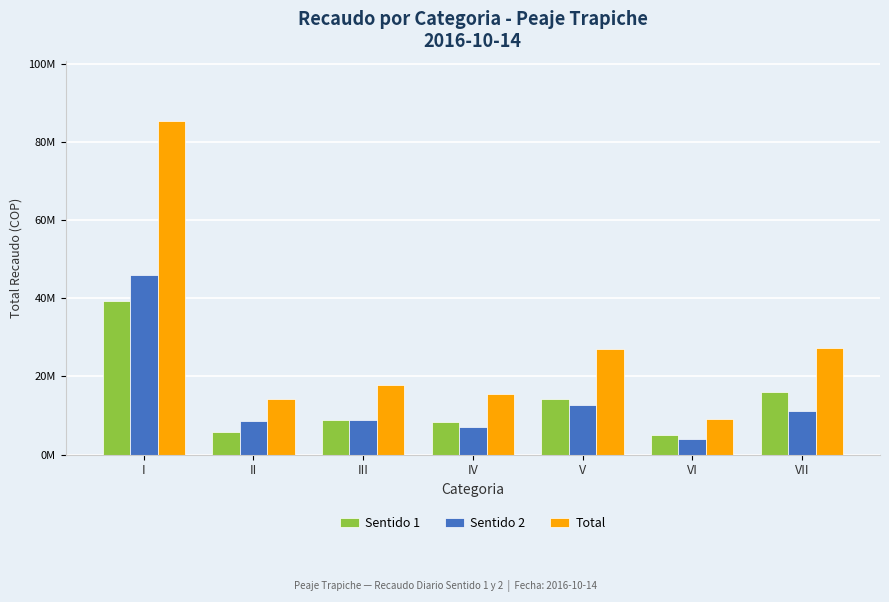

What is the highest value of the Sentido 1 series?

39348400